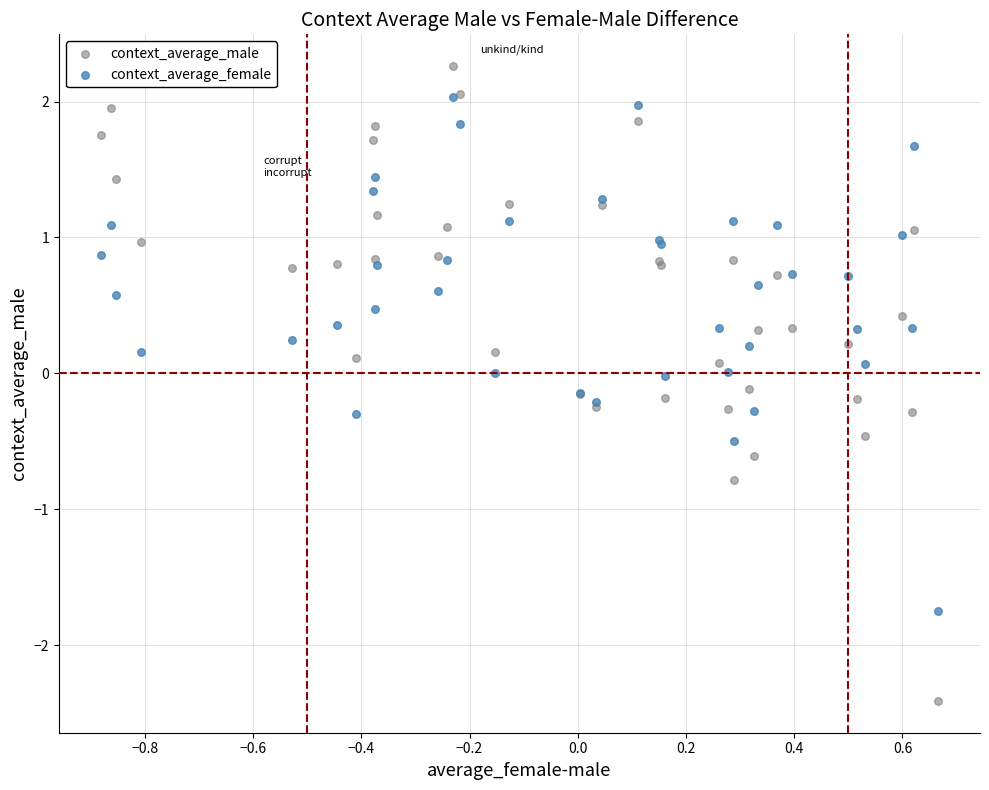

What are all the series names shown in the legend?

context_average_male, context_average_female